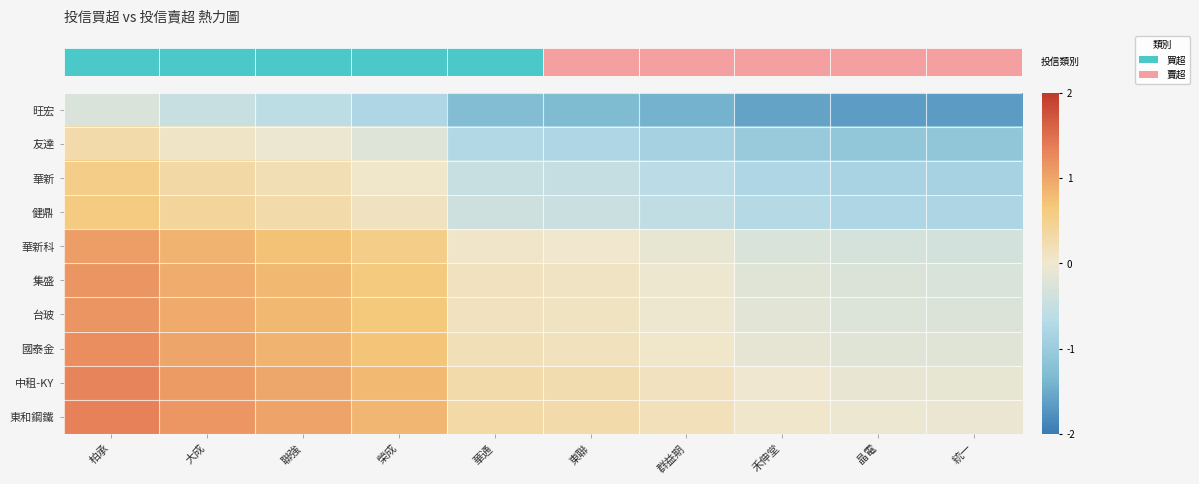

Between 柏承 and 群益期, which series saw the biggest shift?

row_0